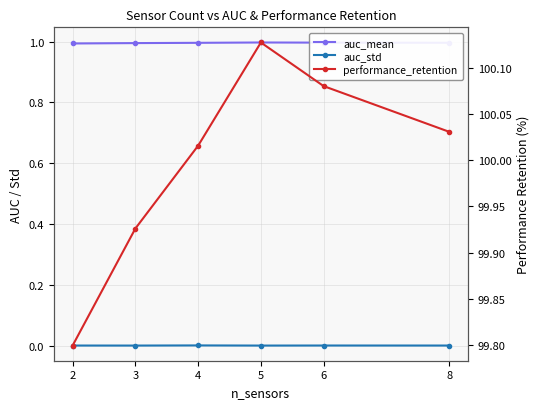

How many lines are shown in the chart?

3